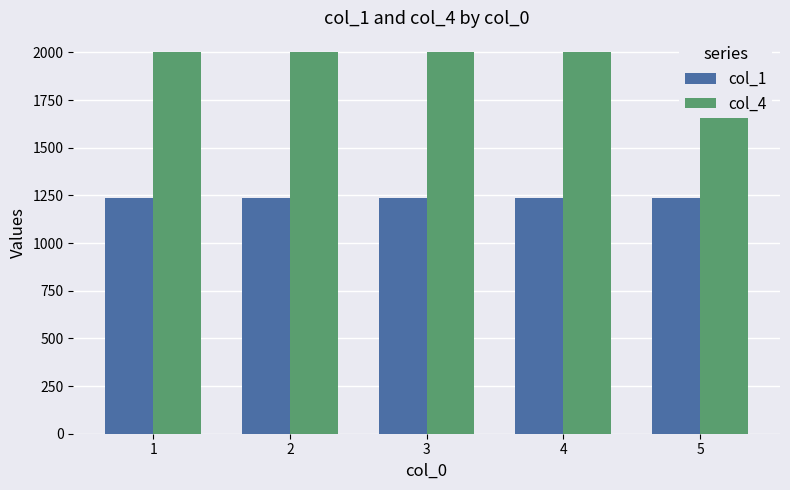

Reading left to right, extract all data points from this chart.

col_1: 1234	1235	1236	1237	1238
col_4: 2001	2002	2003	2004	2005